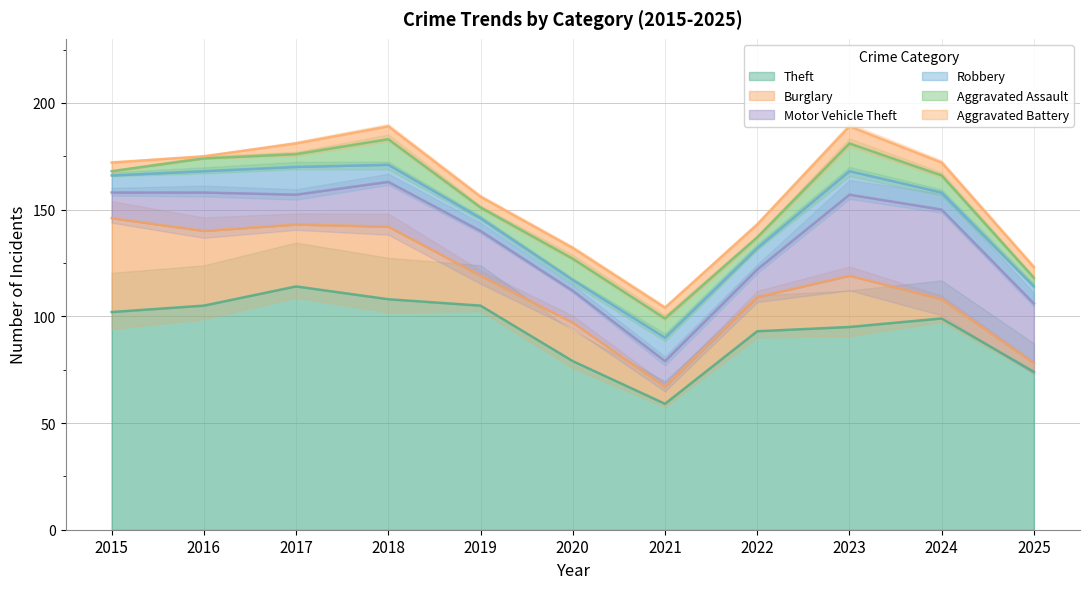

List the series in order of their peak value, lowest first.

Aggravated Battery, Robbery, Aggravated Assault, Motor Vehicle Theft, Burglary, Theft